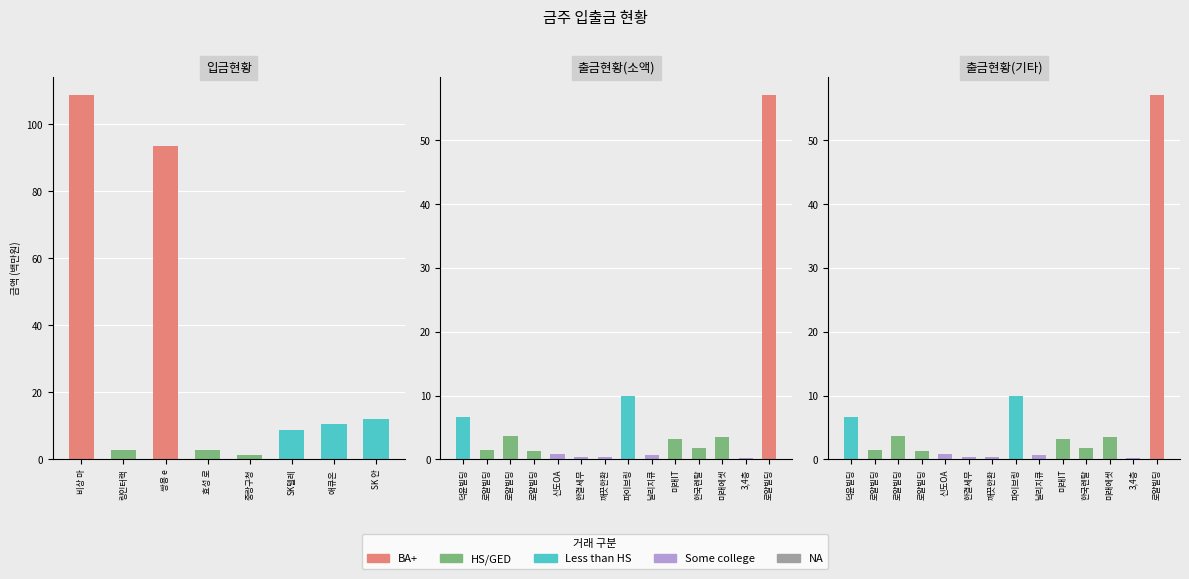

Rank the series by their maximum value, from lowest to highest.

NA, Some college, HS/GED, Less than HS, BA+